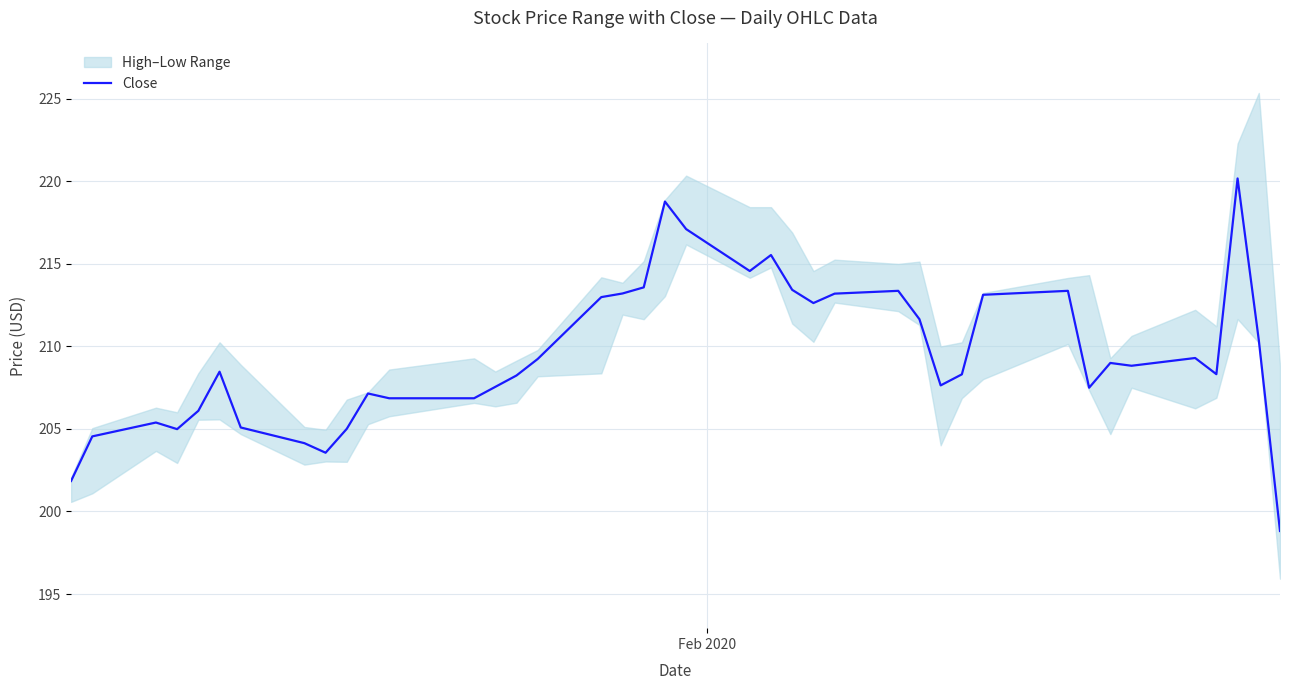

What is the value of the 8th point from the left?

204.1